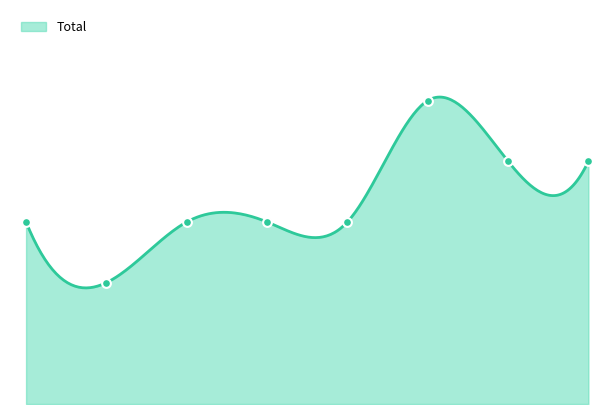

What is the change in value from 2017 to 2024?

+1